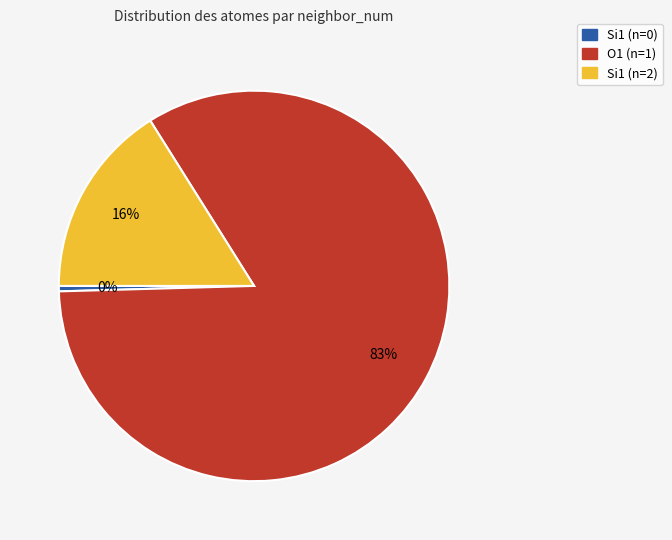

To the nearest percent, what is the average slice percentage?

33%